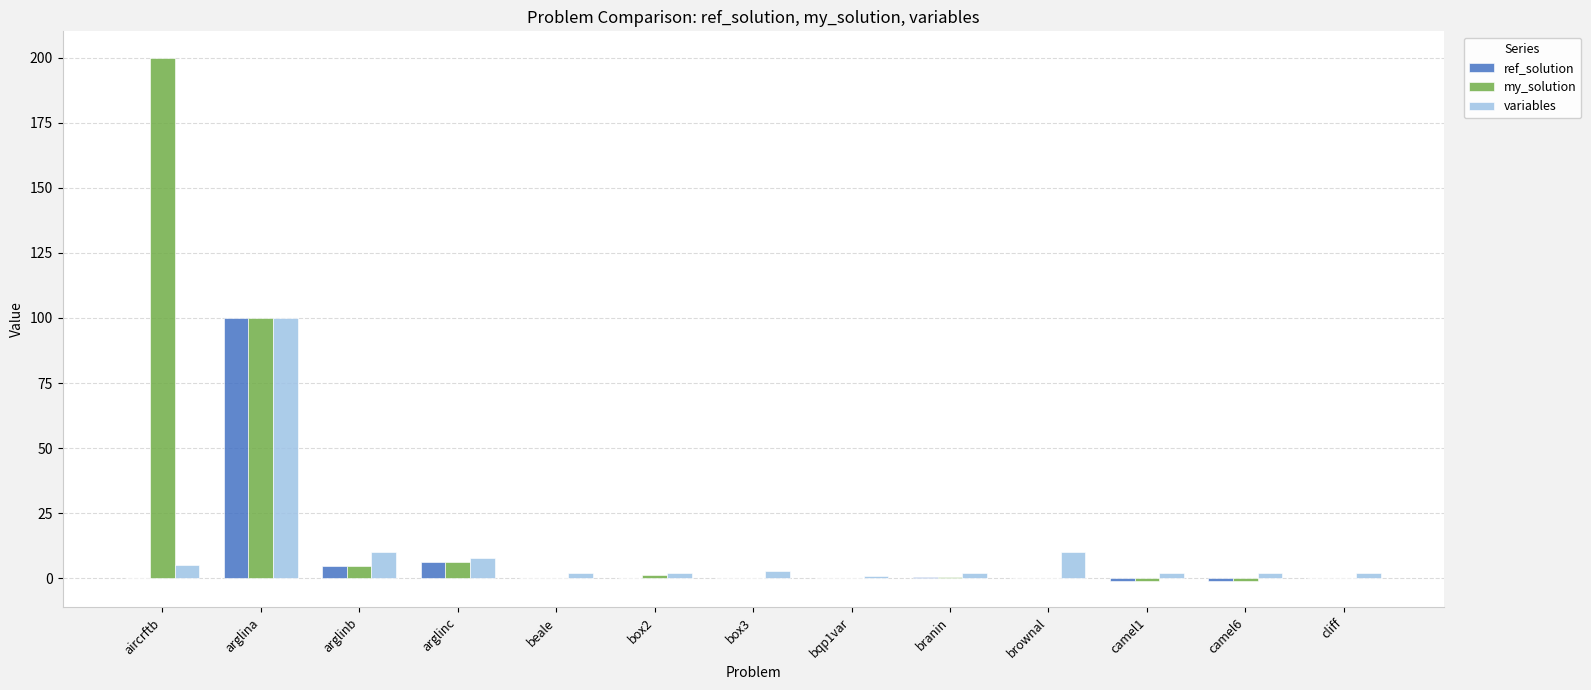

Is the value of my_solution at camel6 greater than the value of variables at aircrftb?

No